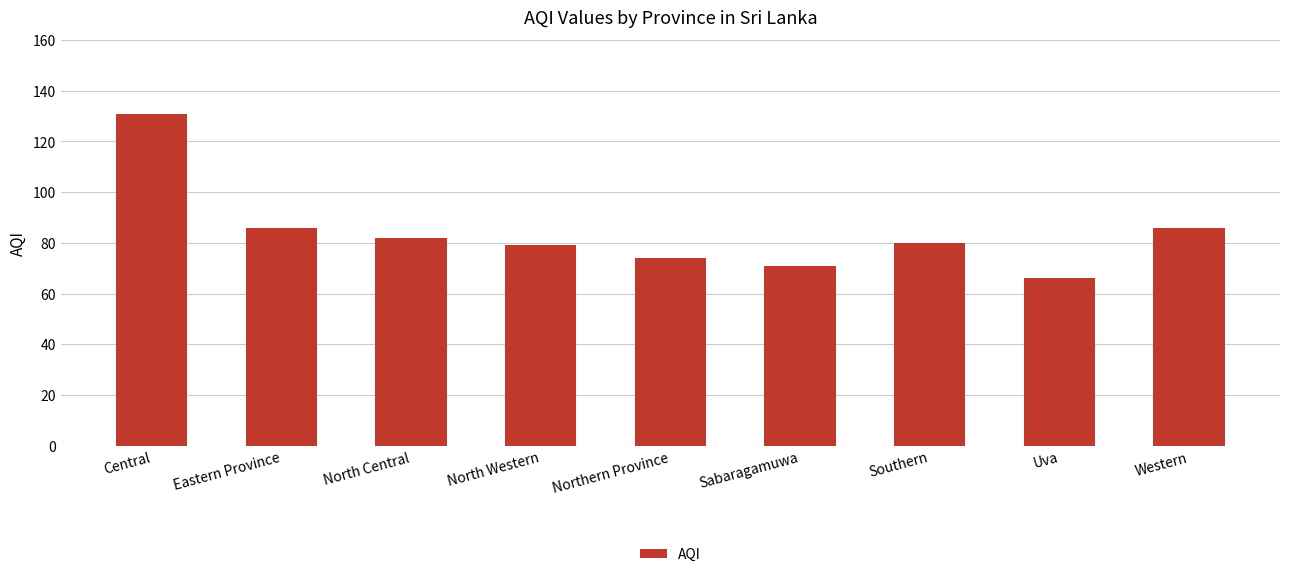

What is the change in value from Central to Western?

-45